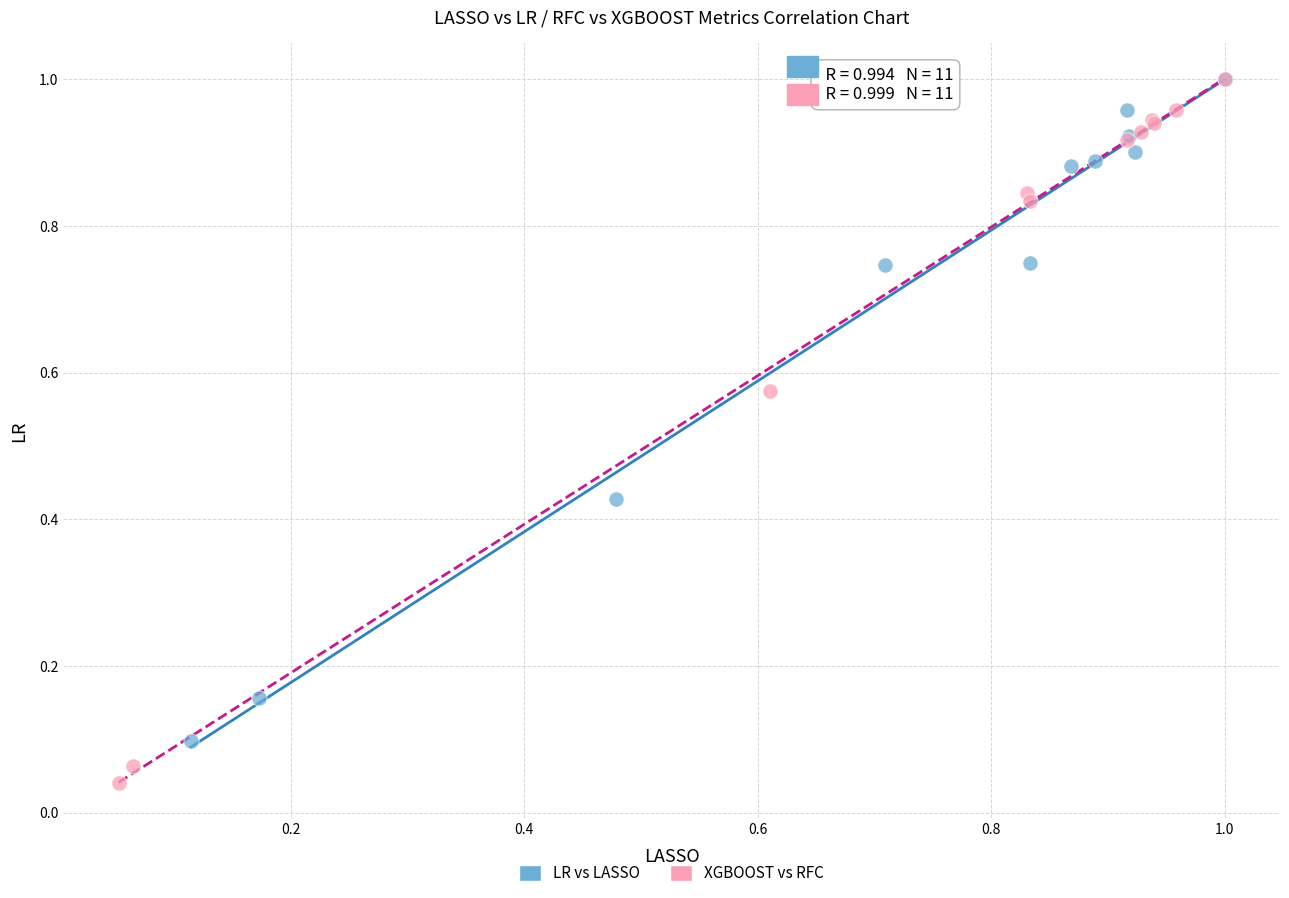

Which series contains the lowest Y value?

XGBOOST vs RFC